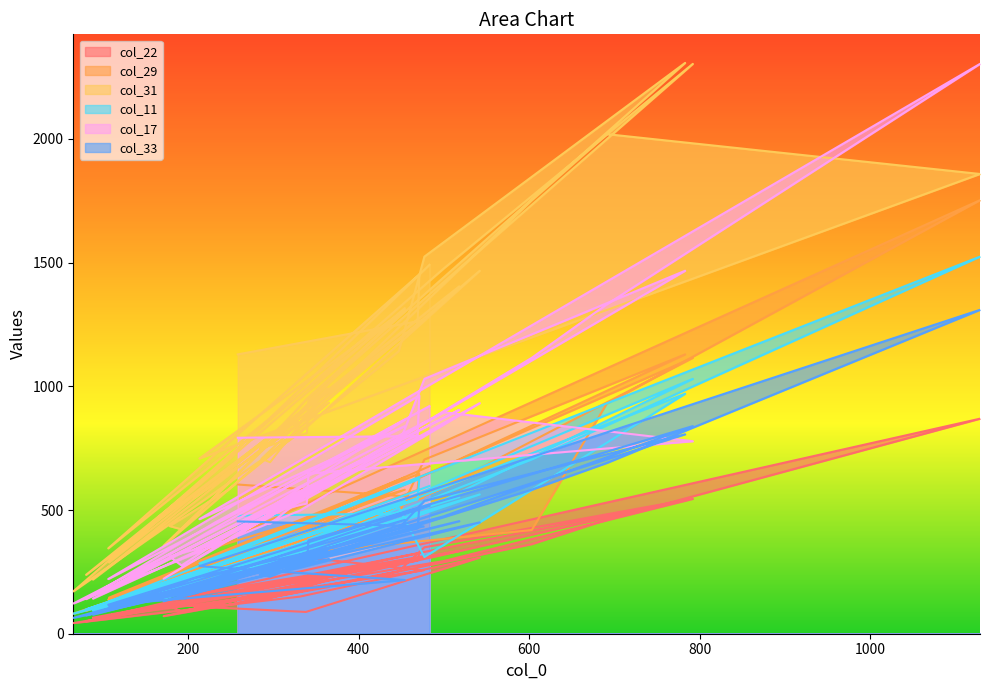

How many lines are shown in the chart?

6